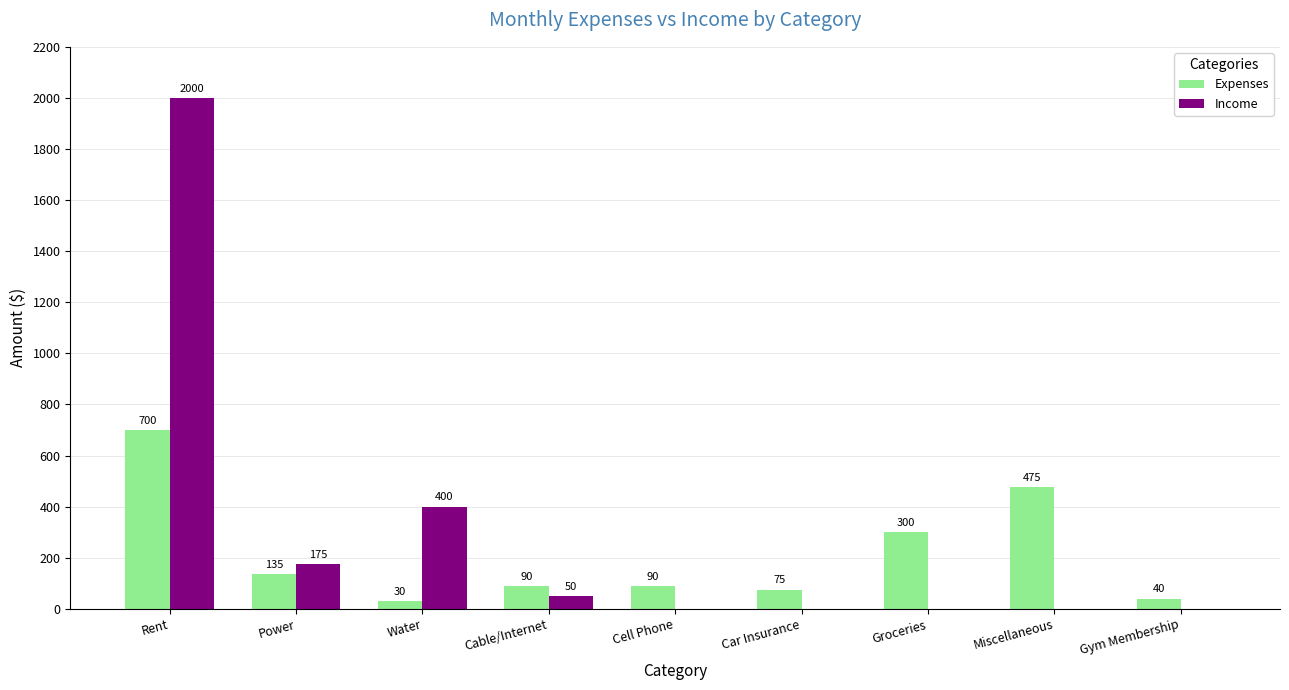

Which label corresponds to the largest value in the chart?

Rent